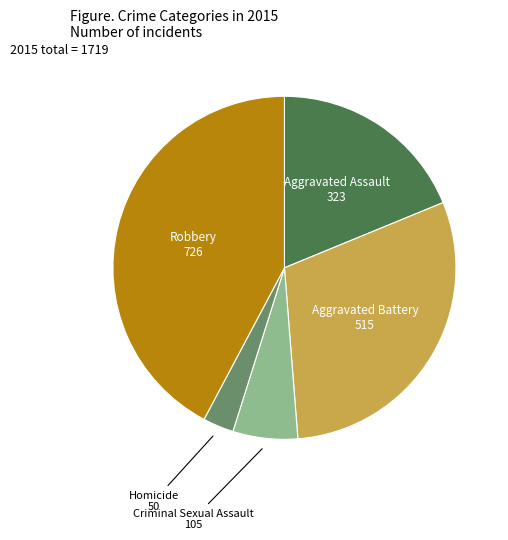

Which category has the biggest portion of the pie?

Robbery